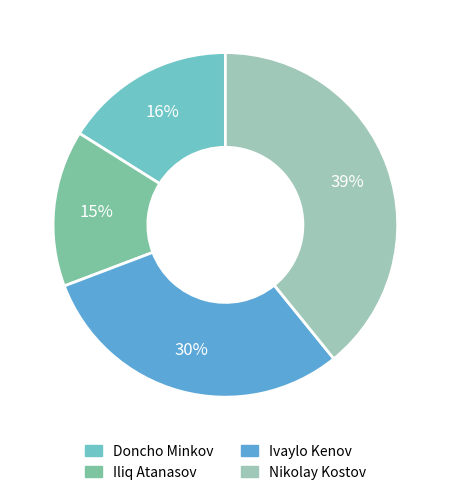

Which category has the biggest portion of the pie?

Nikolay Kostov